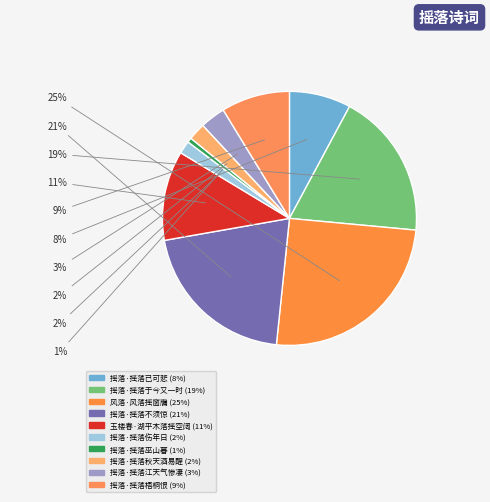

Does 摇落·摇落秋天酒易醒 account for over 50% of the chart?

No